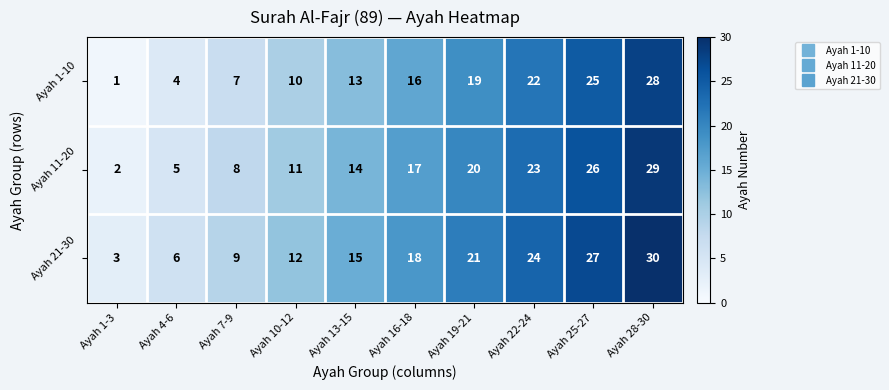

How many series are shown in this chart?

3